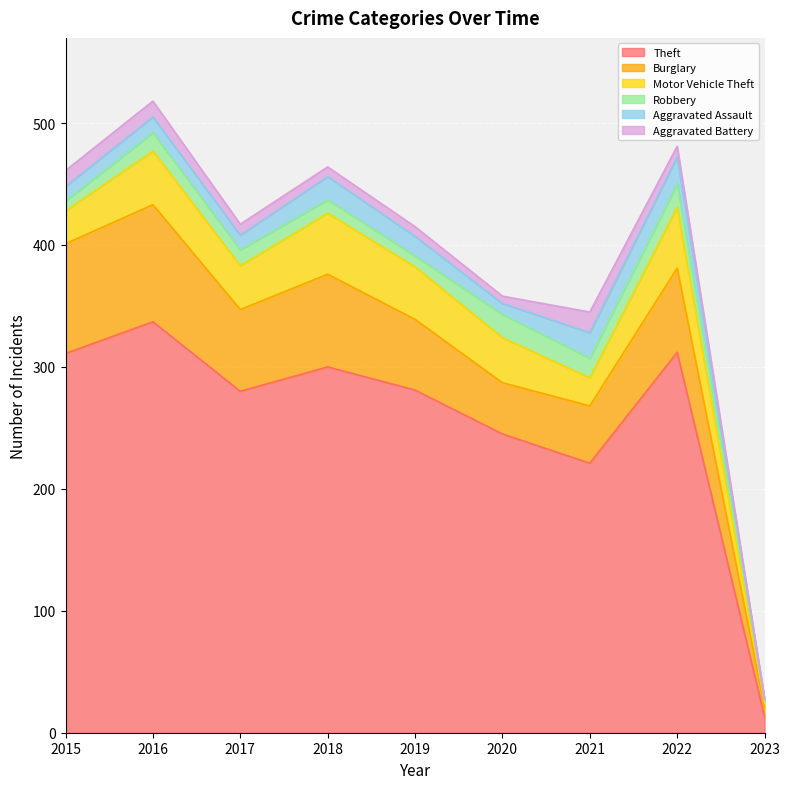

The Burglary series shows 33 at 2021. True or false?

False